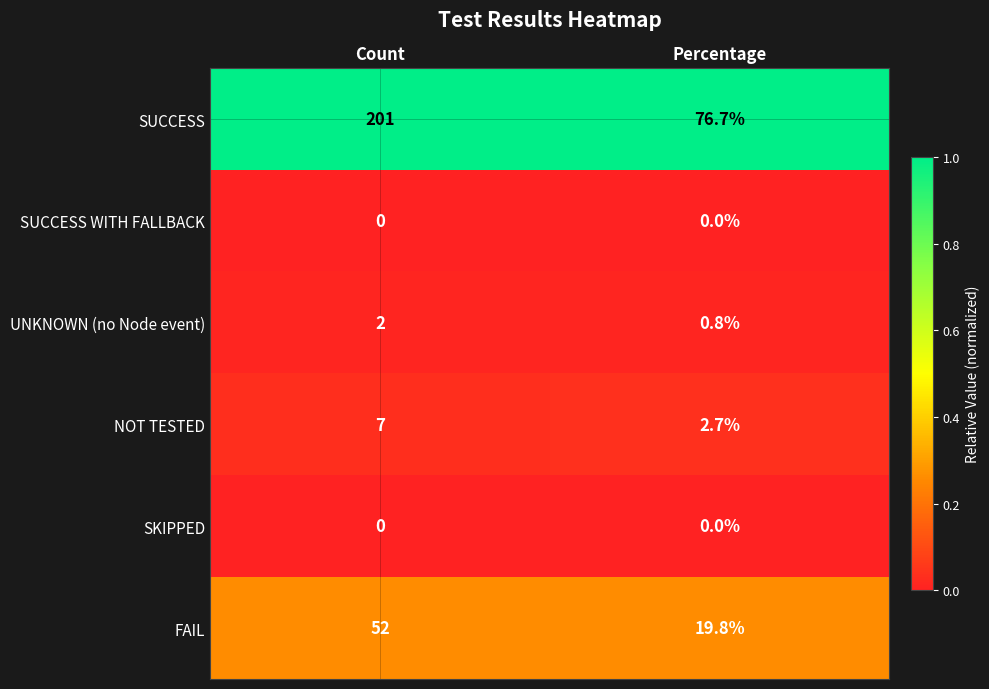

True or false: SUCCESS has a value of 76.7 at Percentage.

True